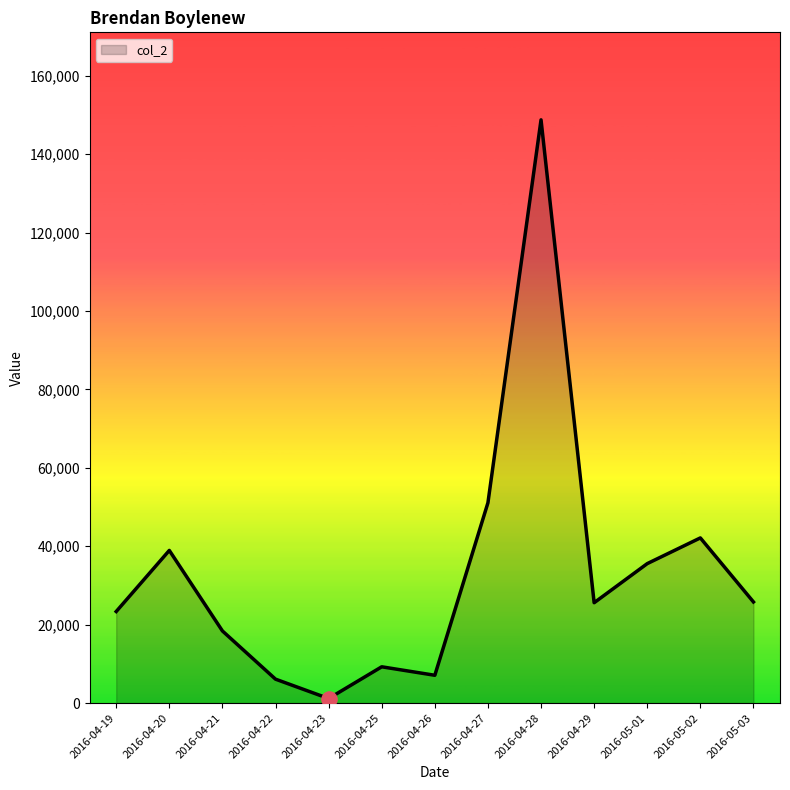

What is the change in value from 2016-04-27 to 2016-04-28?

+97686